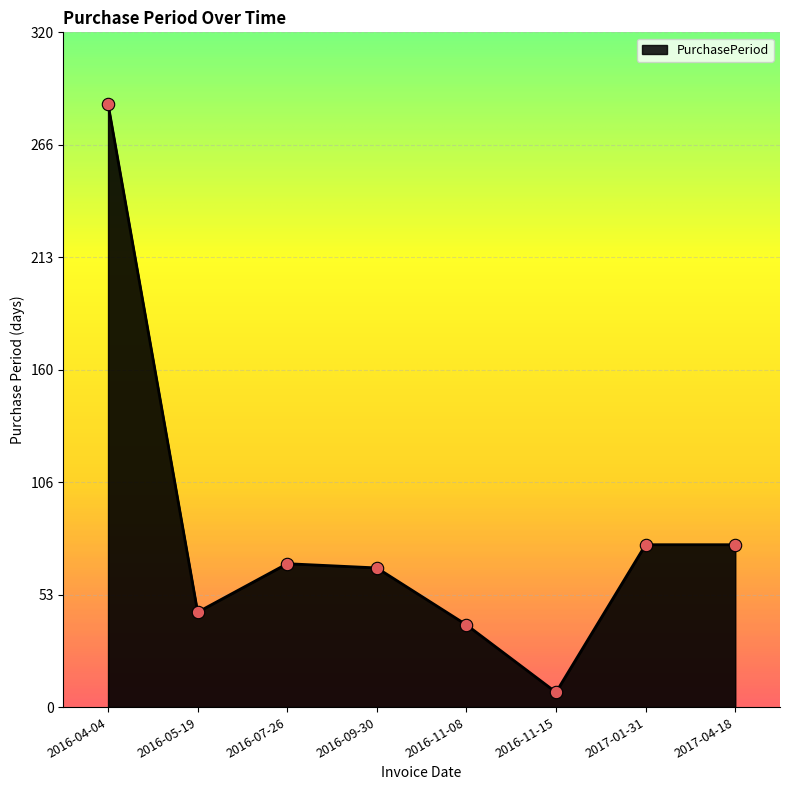

Between 2016-11-15 and 2016-04-04, which is larger?

2016-04-04